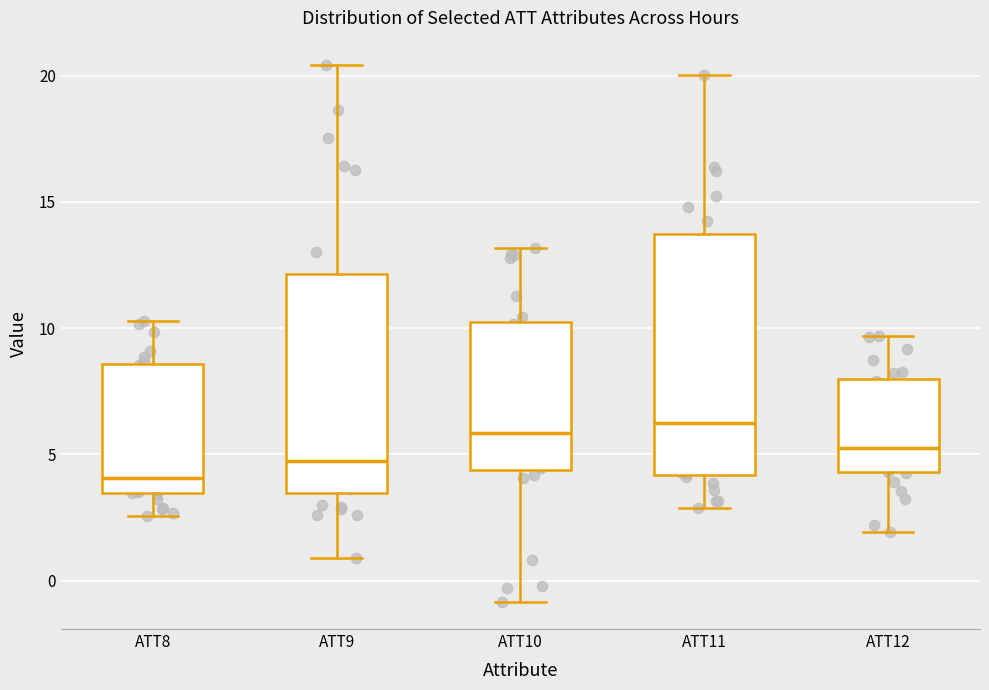

Which box has the lowest median line?

ATT8